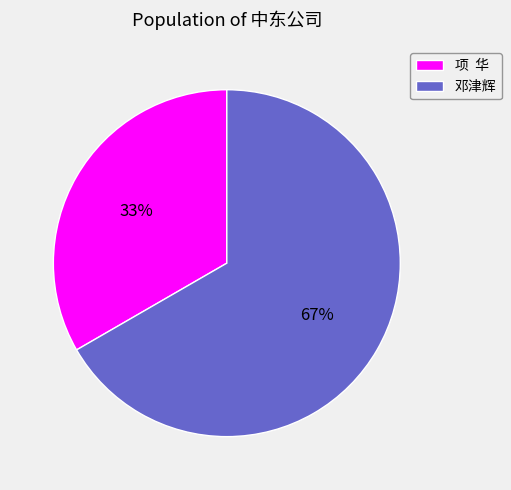

Which category has the smallest portion of the pie?

项 华